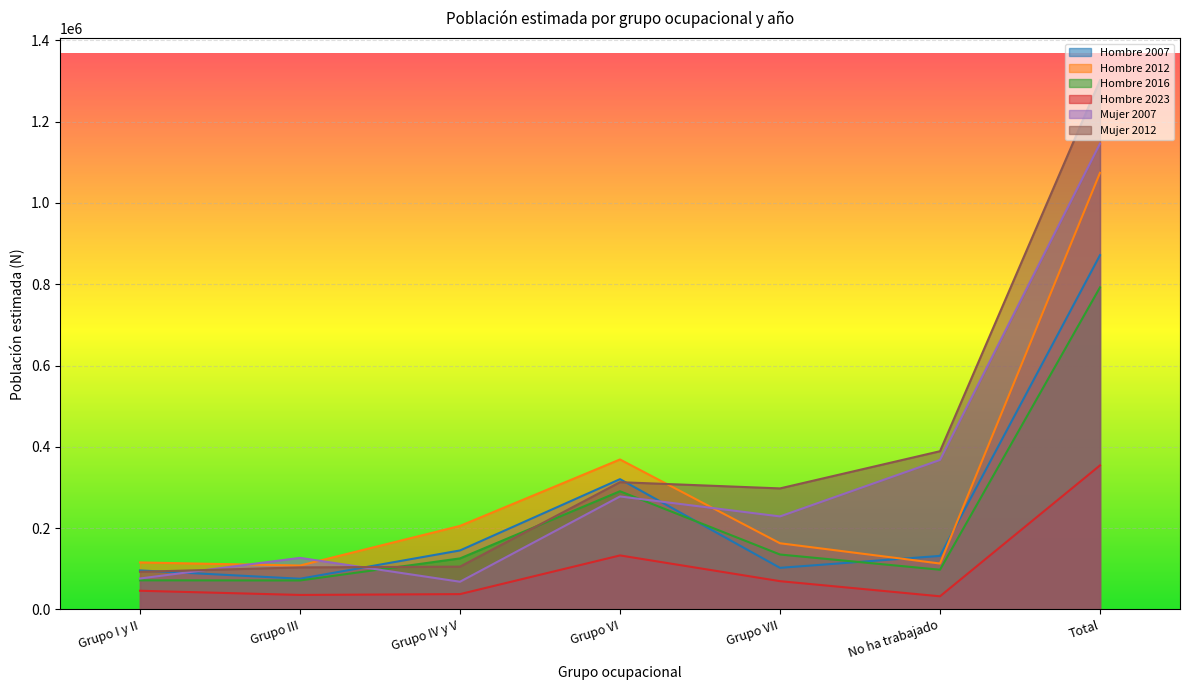

True or false: Hombre 2007 has more than 2 points higher than both neighbors.

False